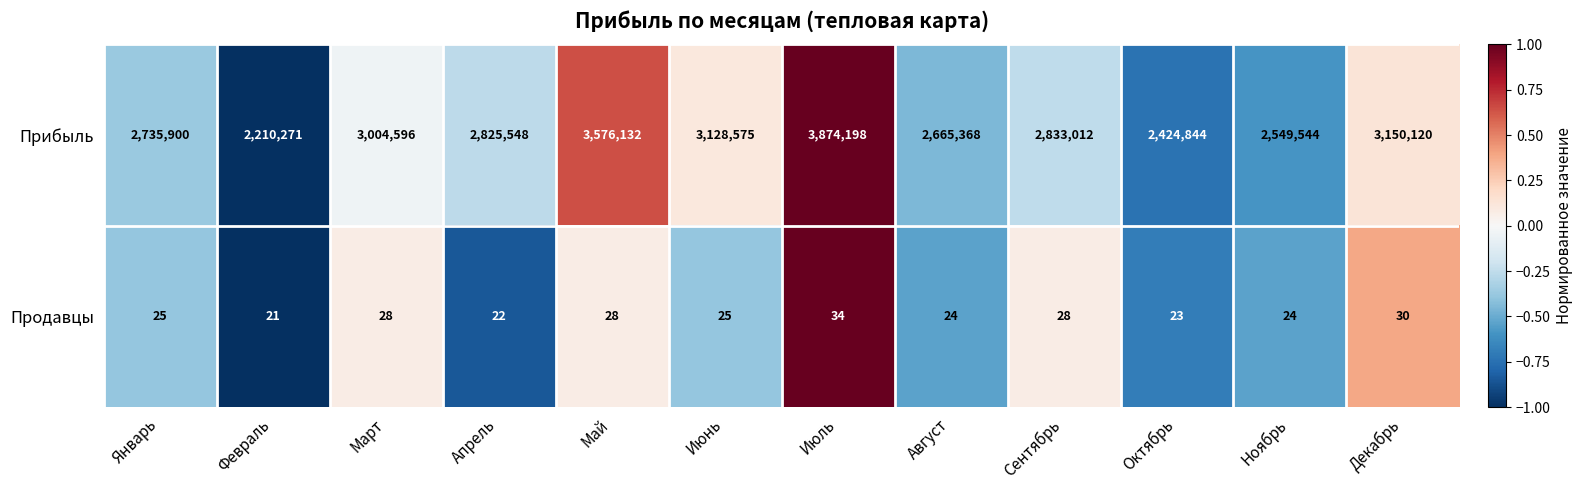

Which series has the largest total across all categories?

Прибыль